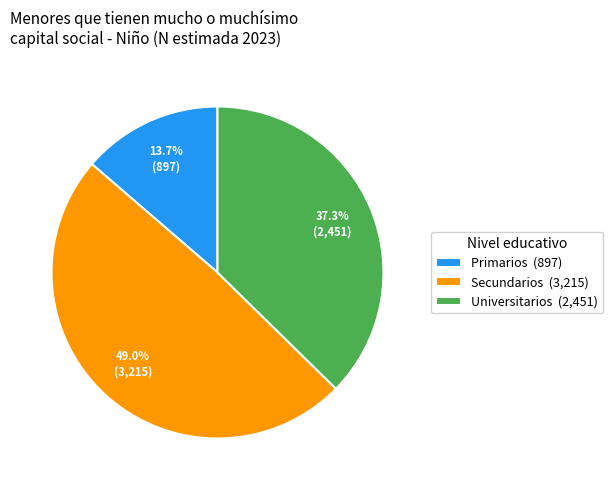

Is the sum of Secundarios and Primarios greater than half?

Yes